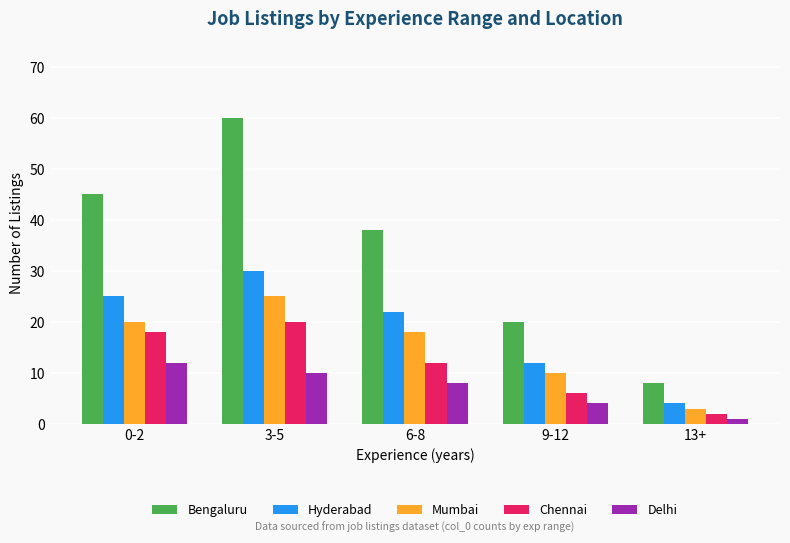

Where does the Bengaluru series first go above 38?

0-2